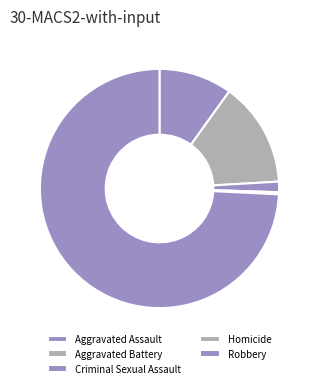

What is the ratio of the value at Aggravated Assault to the value at Criminal Sexual Assault?

7.0